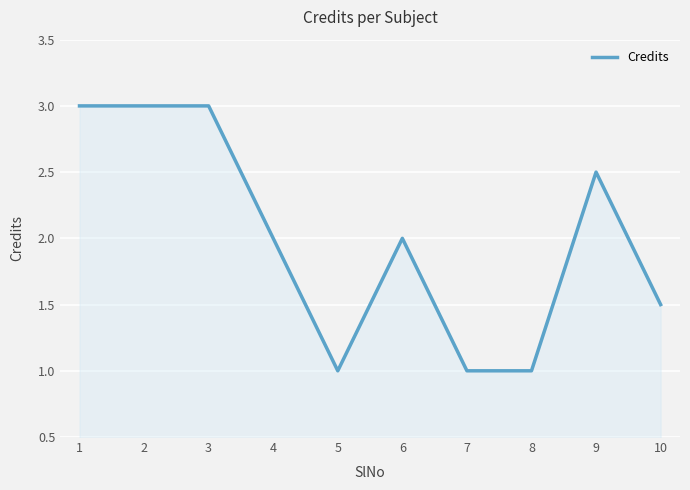

What is the change in value from 1 to 7?

-2.0